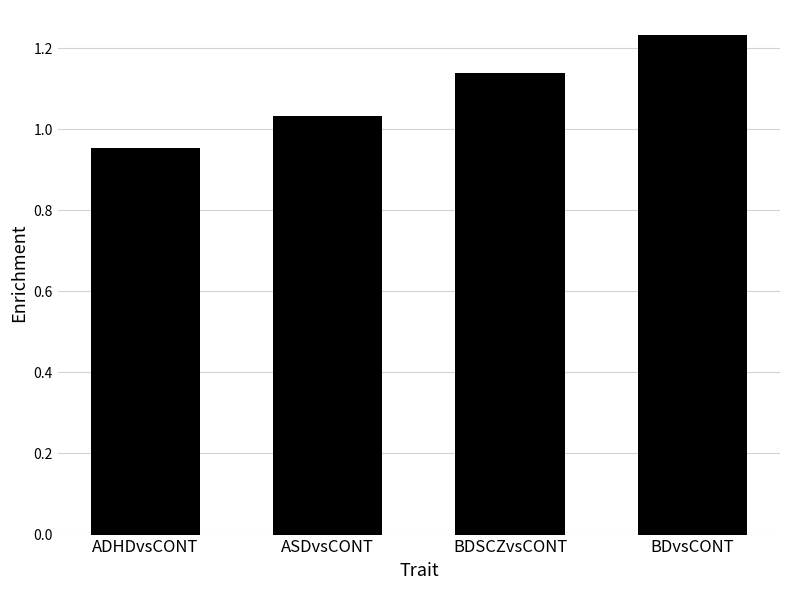

Is it true that the value at BDSCZvsCONT is 0.6?

False